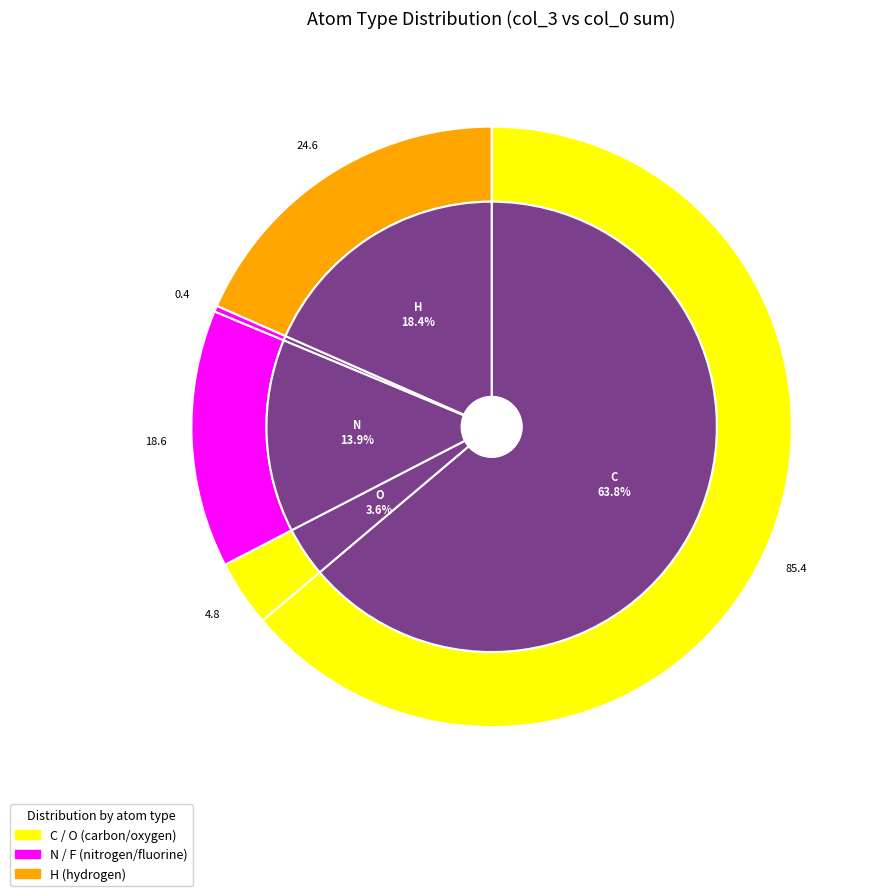

What is the majority slice?

C